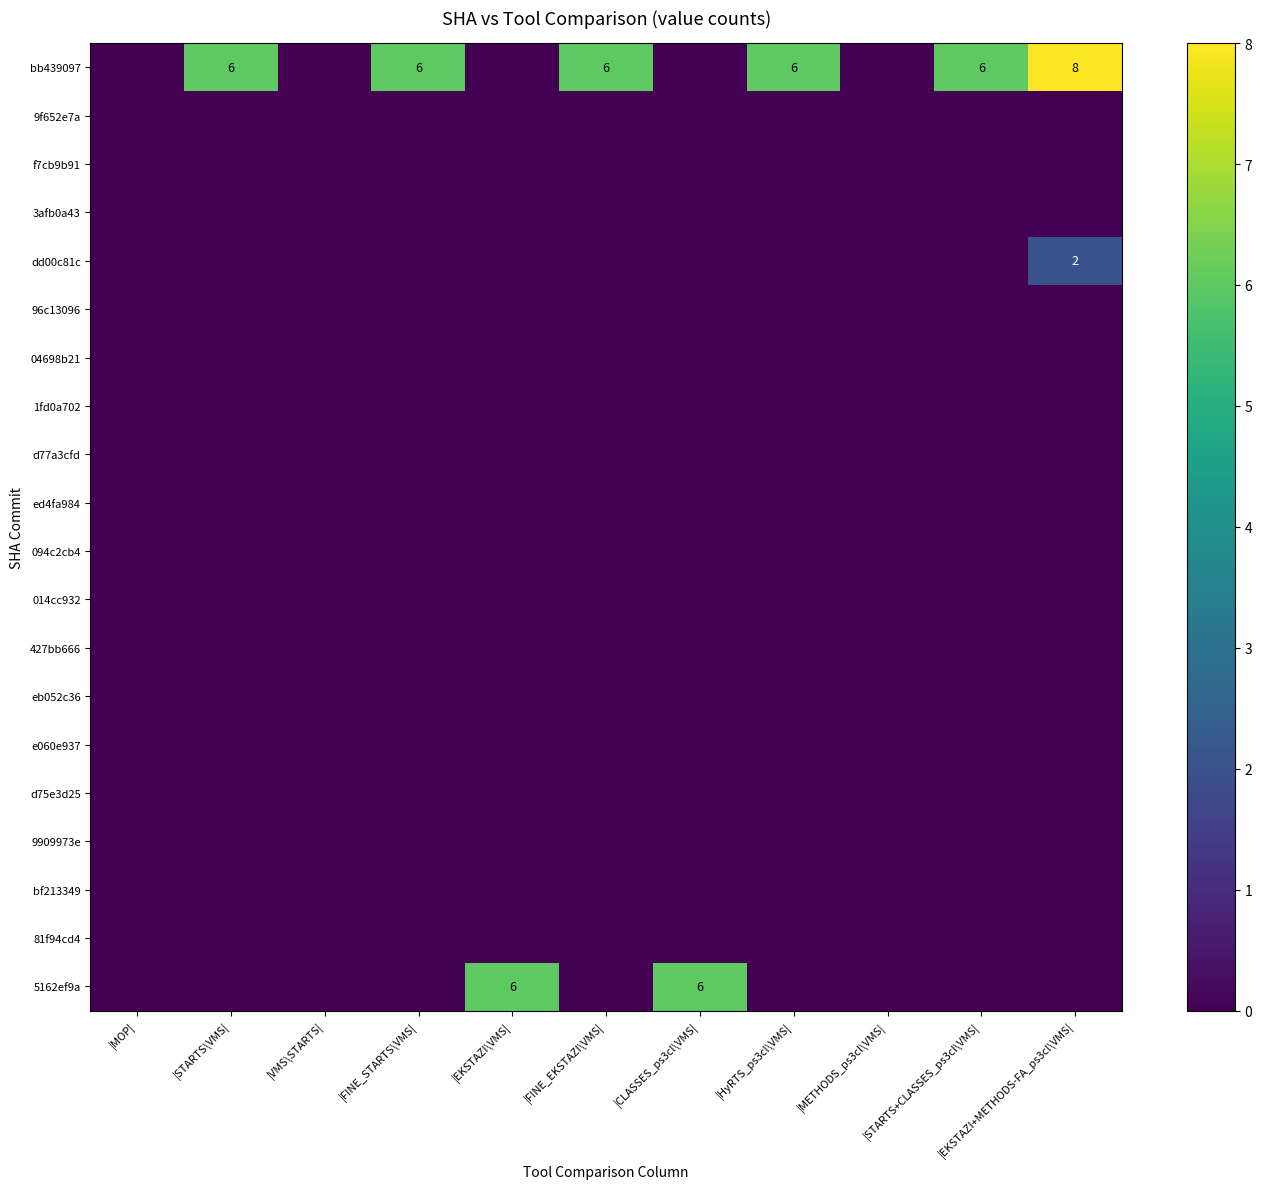

What is the greatest value displayed?

8